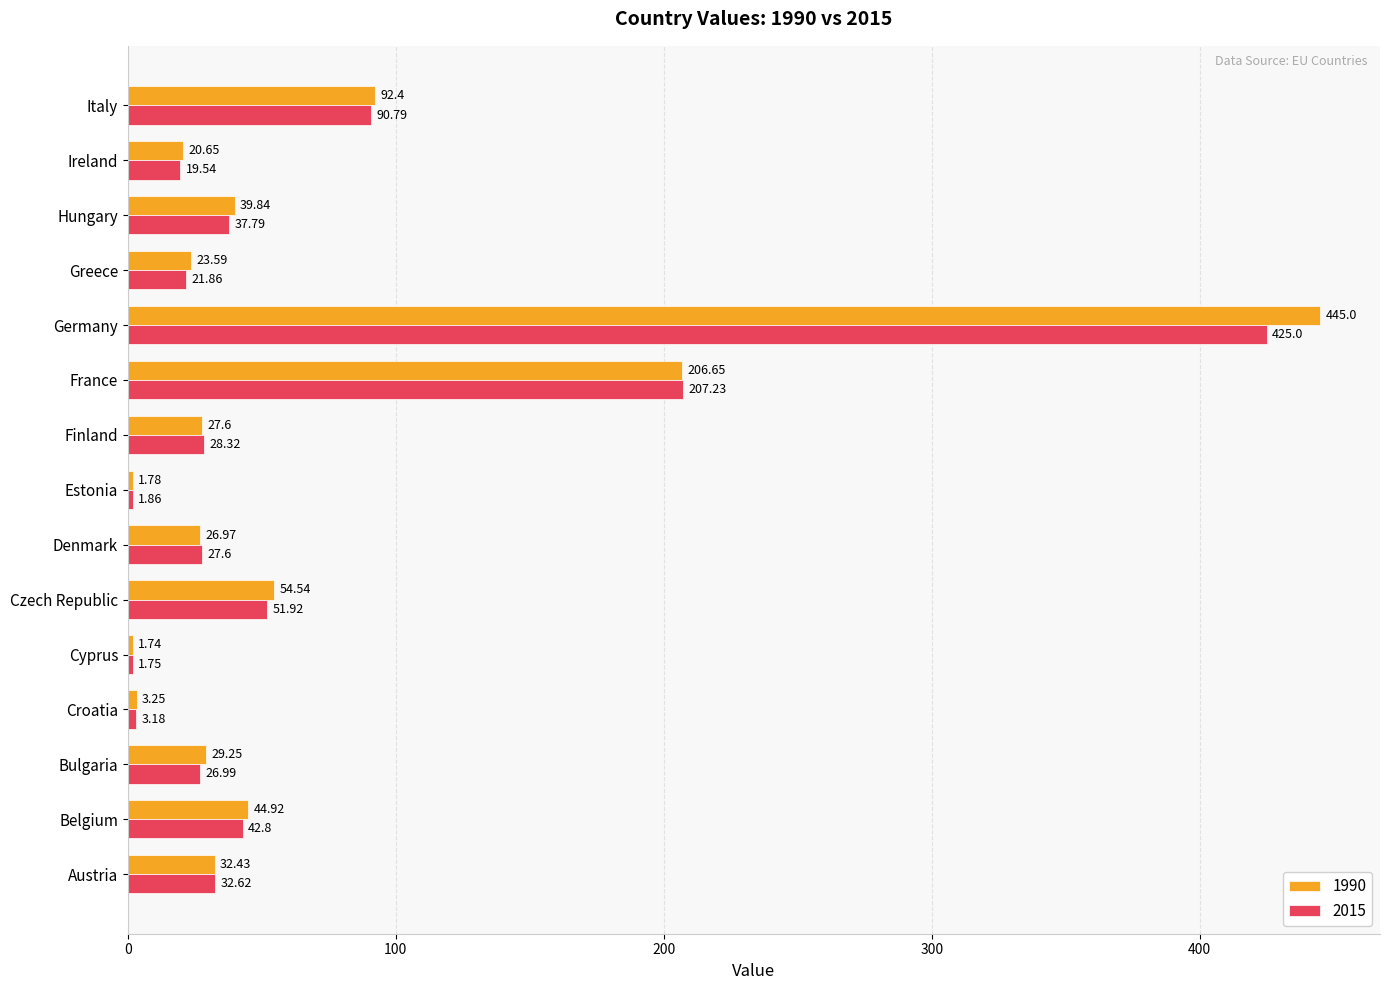

What is the difference between the maximum and second lowest values in the 1990 series?

443.2